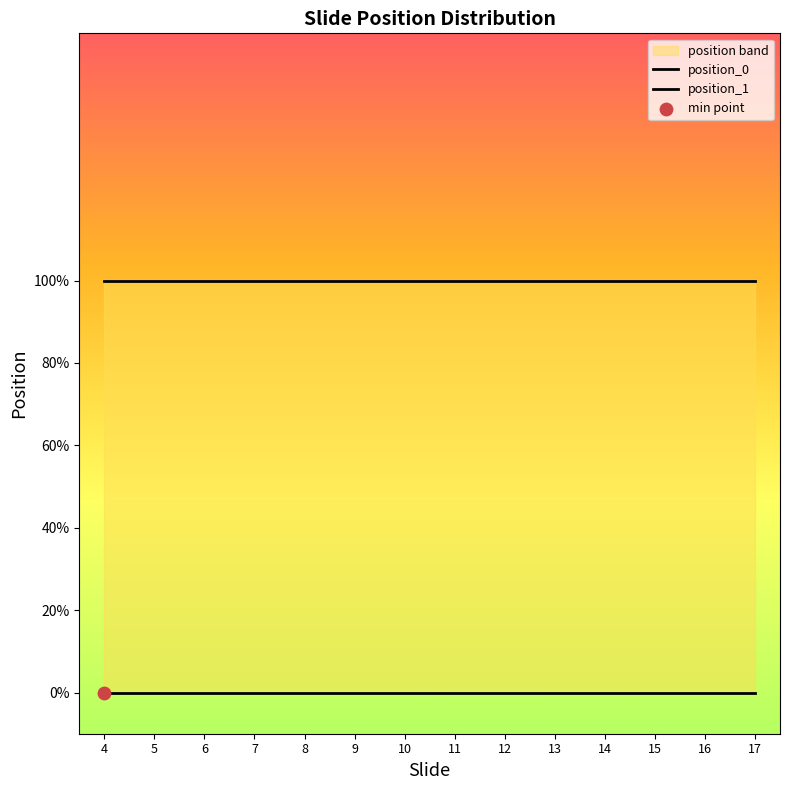

What are all the series names shown in the legend?

position_0, position_1